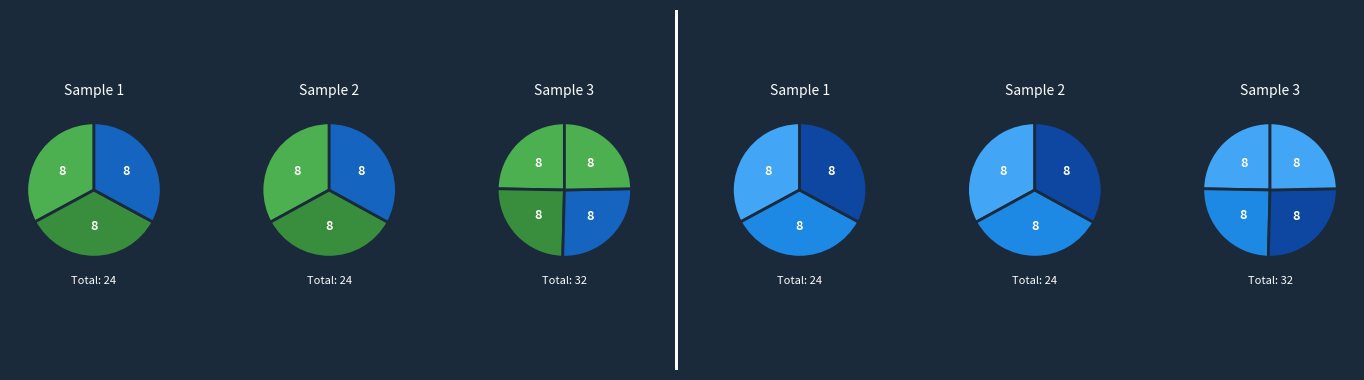

Does any single category account for the majority?

No